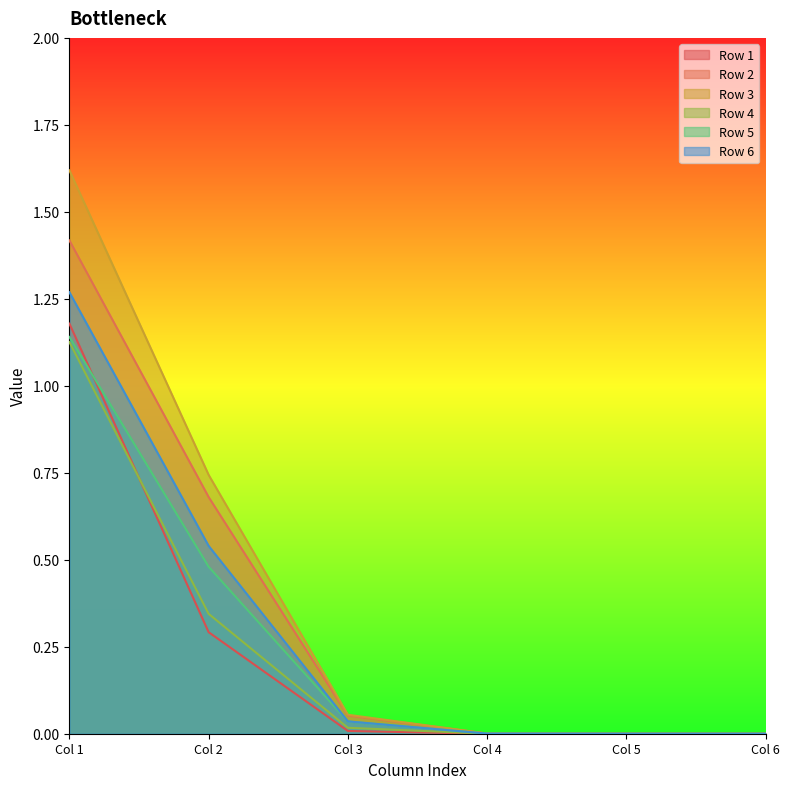

True or false: Row 2 and Row 4 cross at least once.

False